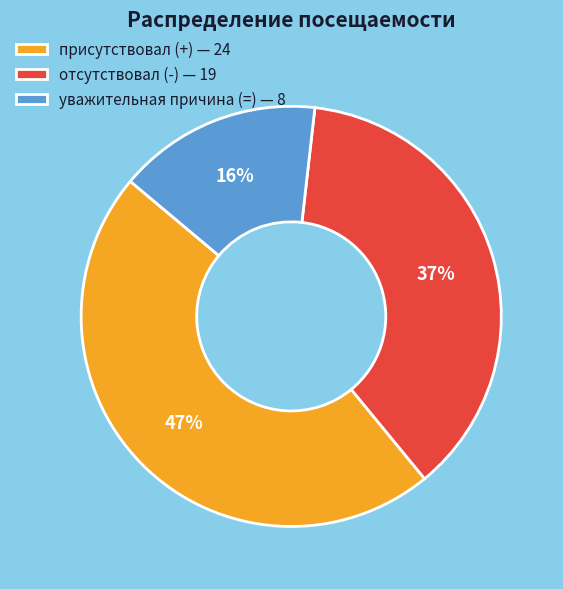

True or false: отсутствовал (-) — 19 accounts for 37% of the total.

True